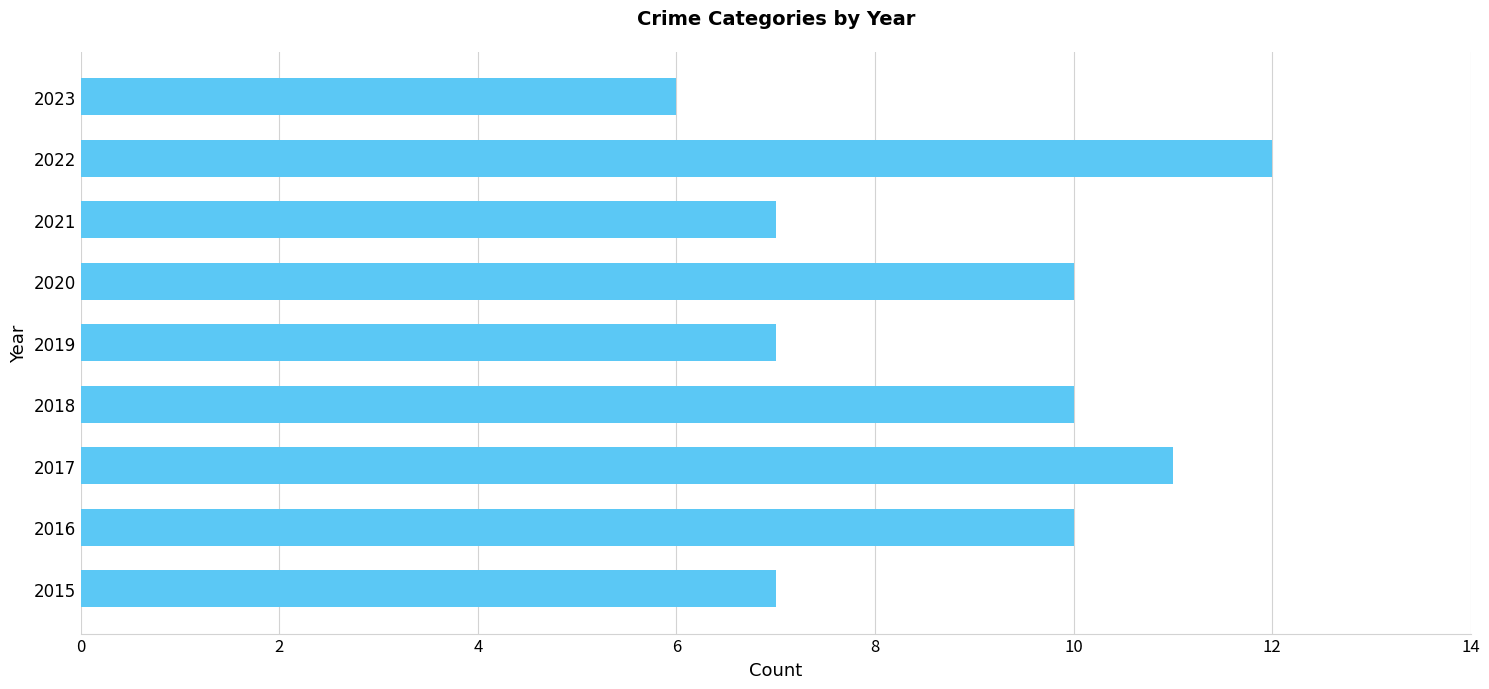

How many bars are there in total?

9